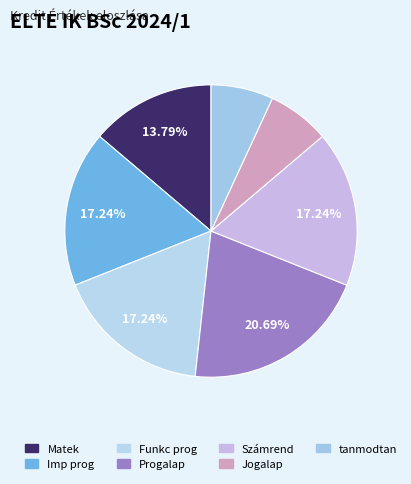

Count the number of slices in the pie.

7